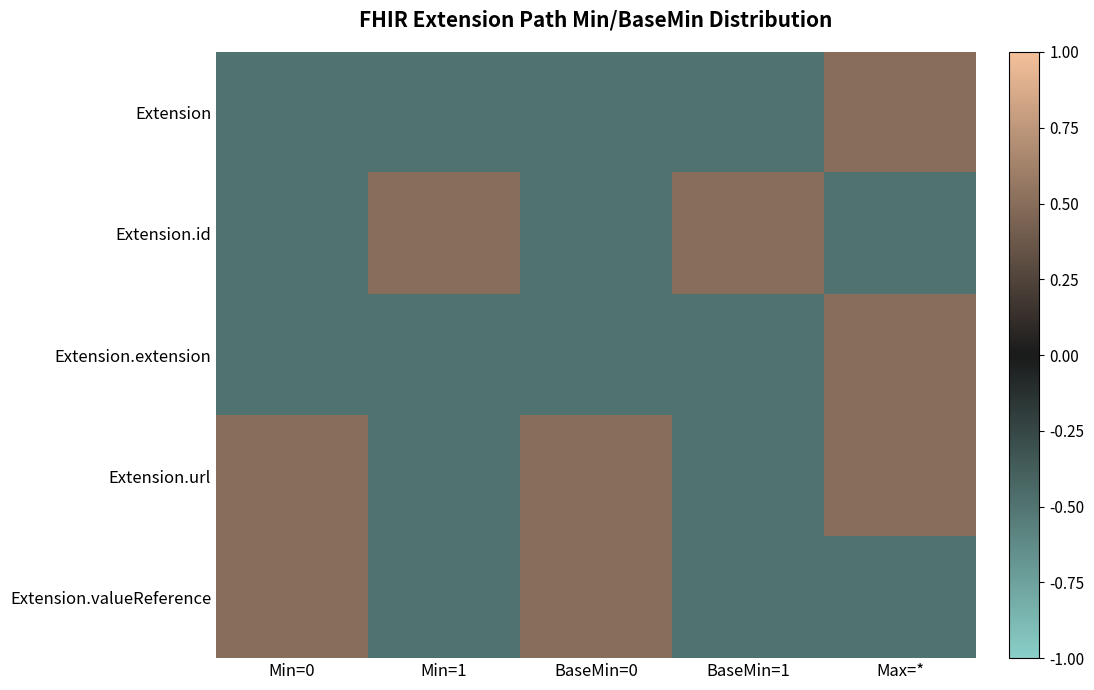

Which has a higher value, BaseMin=0 or Max=*?

Max=*